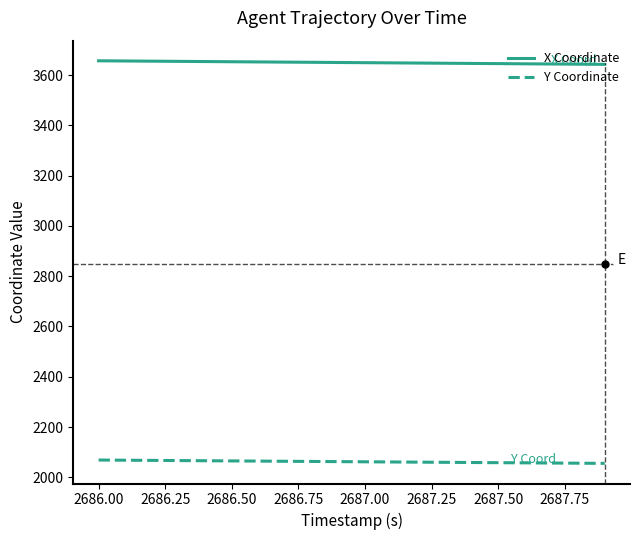

List the series in order of their overall mean, highest first.

X Coordinate, Y Coordinate